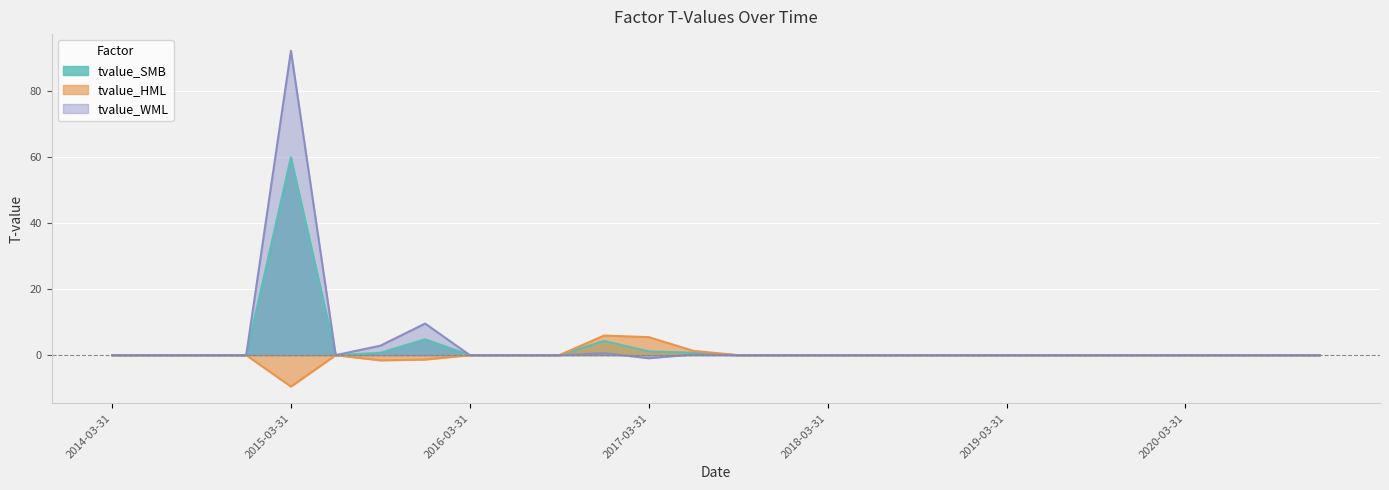

How many values in tvalue_HML are below zero?

3